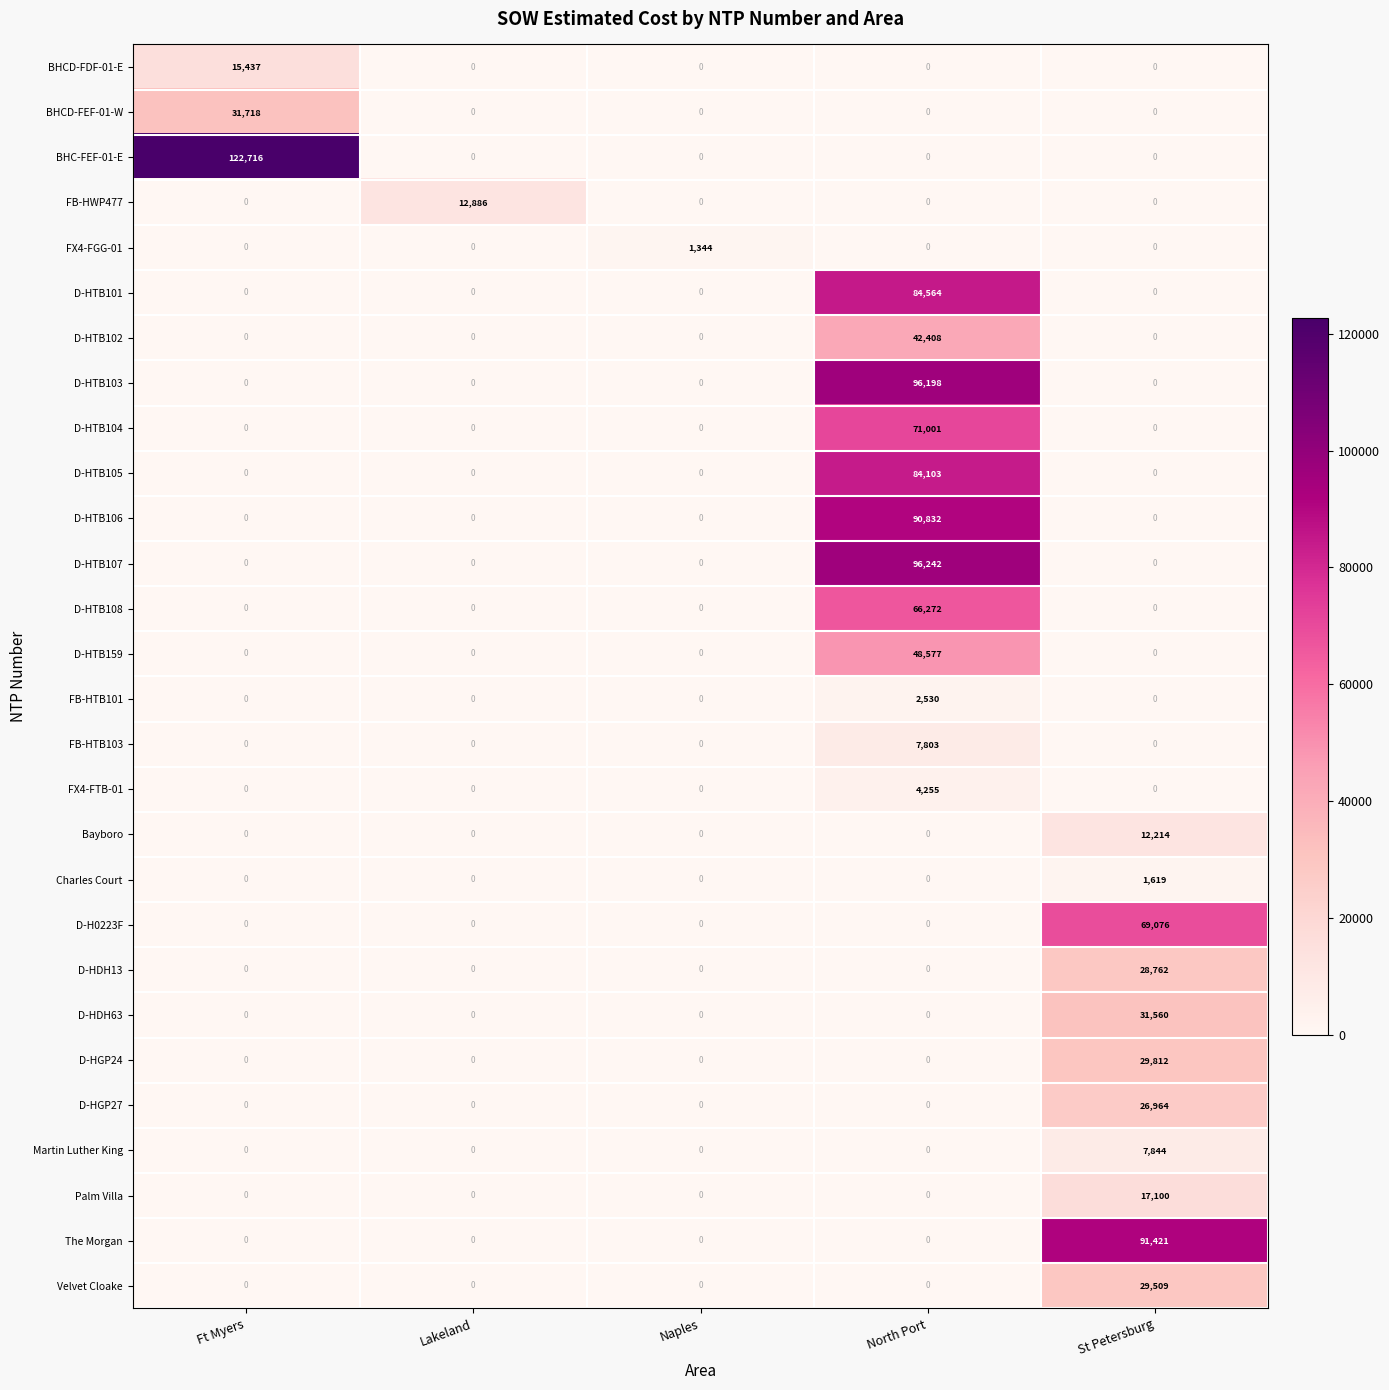

What is the spread (max minus min) of values at Naples?

1344